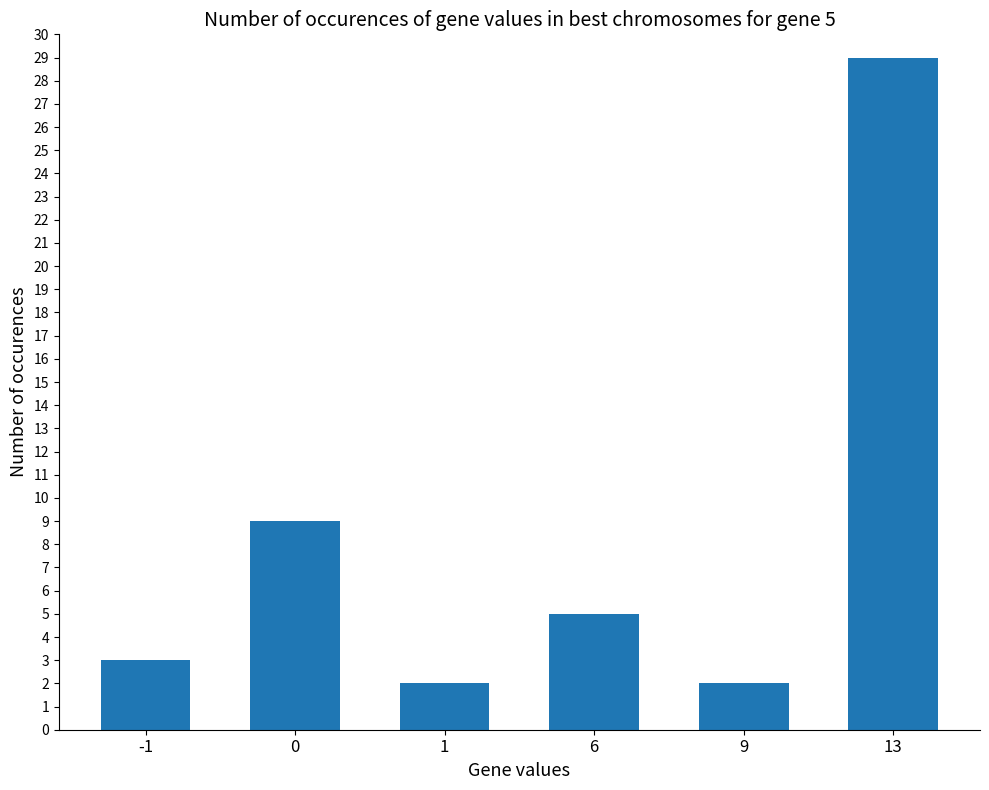

Reading right to left, extract all data points from this chart.

13=29	9=2	6=5	1=2	0=9	-1=3